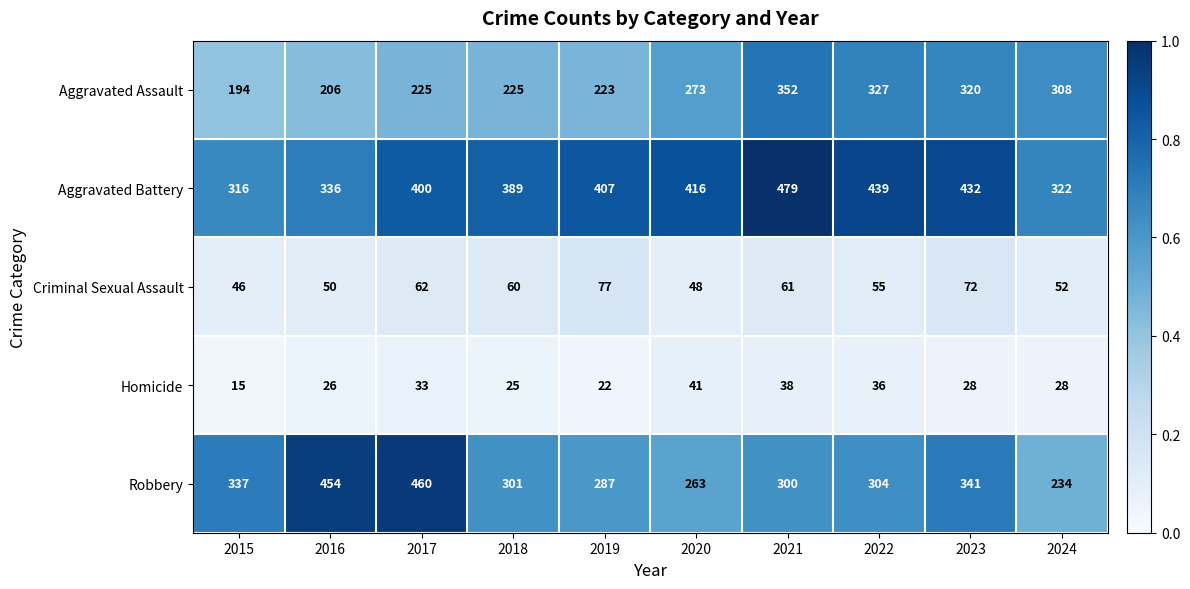

What is the difference between the maximum and second lowest values in the Aggravated Battery series?

157